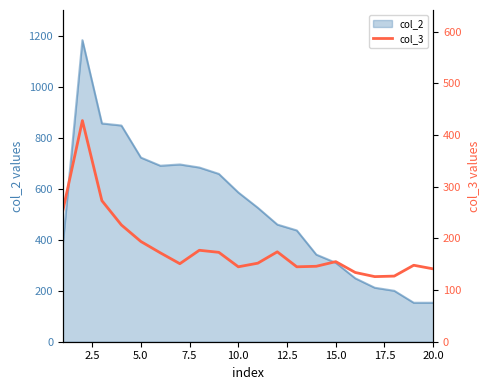

The value of col_2 at 5.0 is 723. True or false?

True